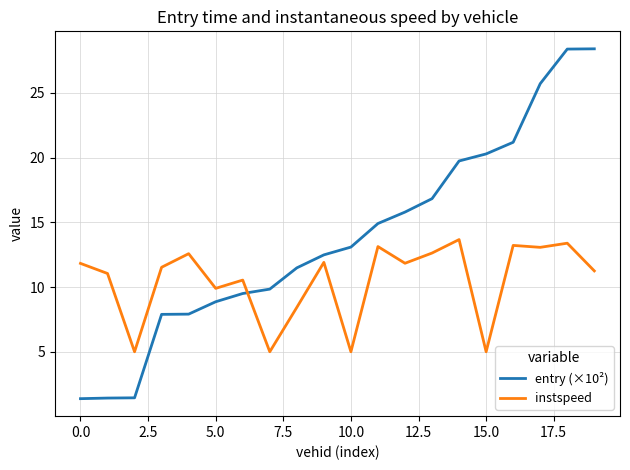

List the series in order of their peak value, lowest first.

instspeed, entry (×10²)